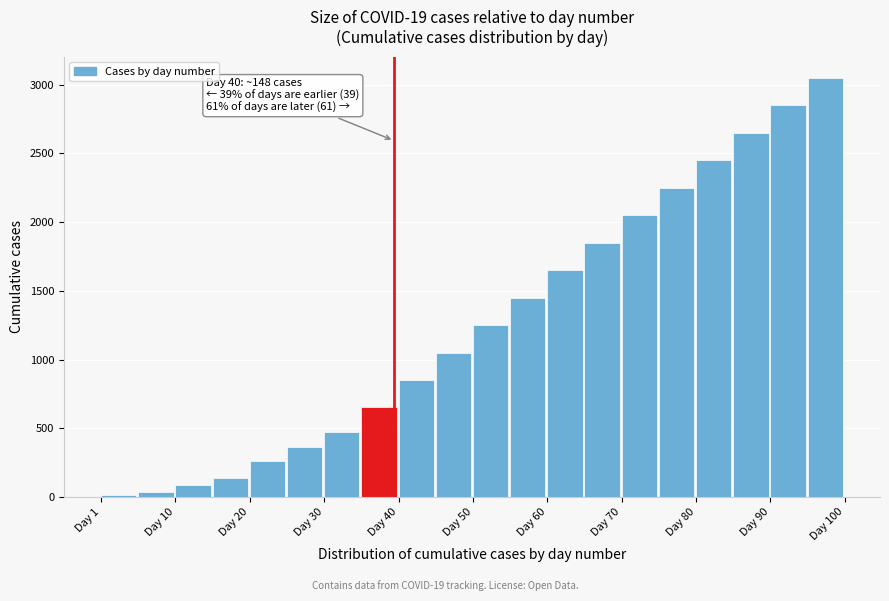

Over which range of the x-axis is the bar tallest?

95 to 100